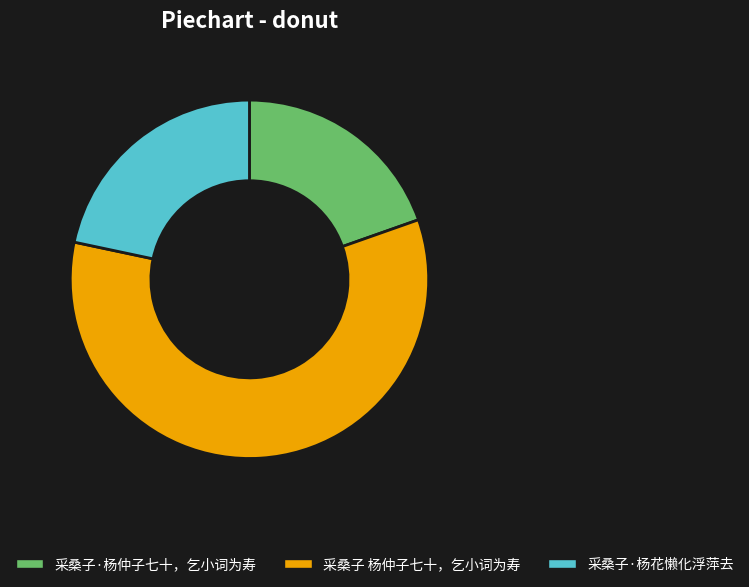

Rank the categories by value from lowest to highest.

采桑子·杨仲子七十，乞小词为寿, 采桑子·杨花懒化浮萍去, 采桑子 杨仲子七十，乞小词为寿